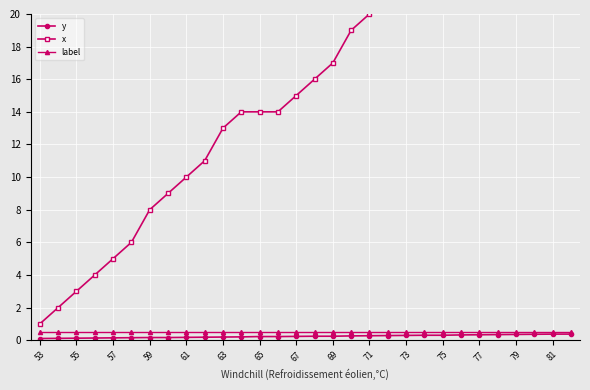

What is the difference between the highest and lowest values at 21?

22.7